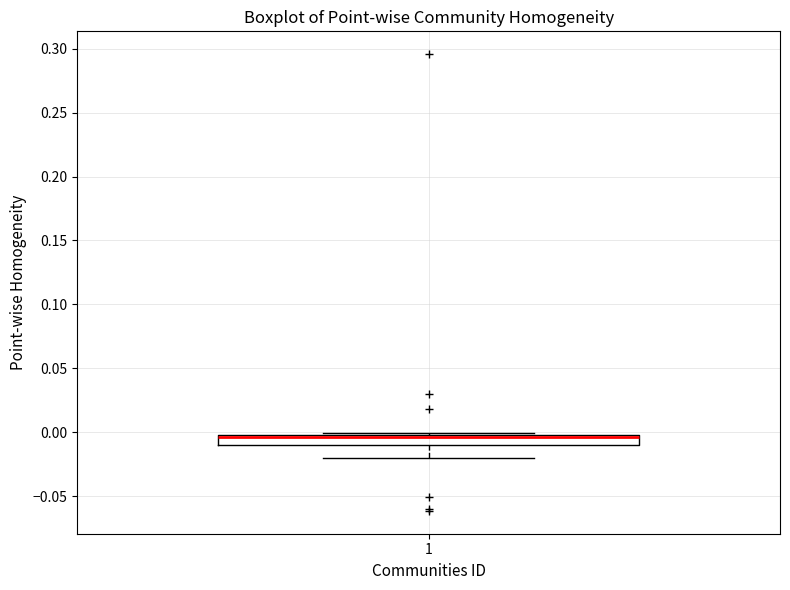

Read this box plot against the y-axis: the position of the median line, the range covered by the box, and the ends of both whiskers. The values are not printed on the chart, so give them approximately, as read against the axis.

median -0.005, box -0.010 to 0.000, whiskers -0.020 to 0.000